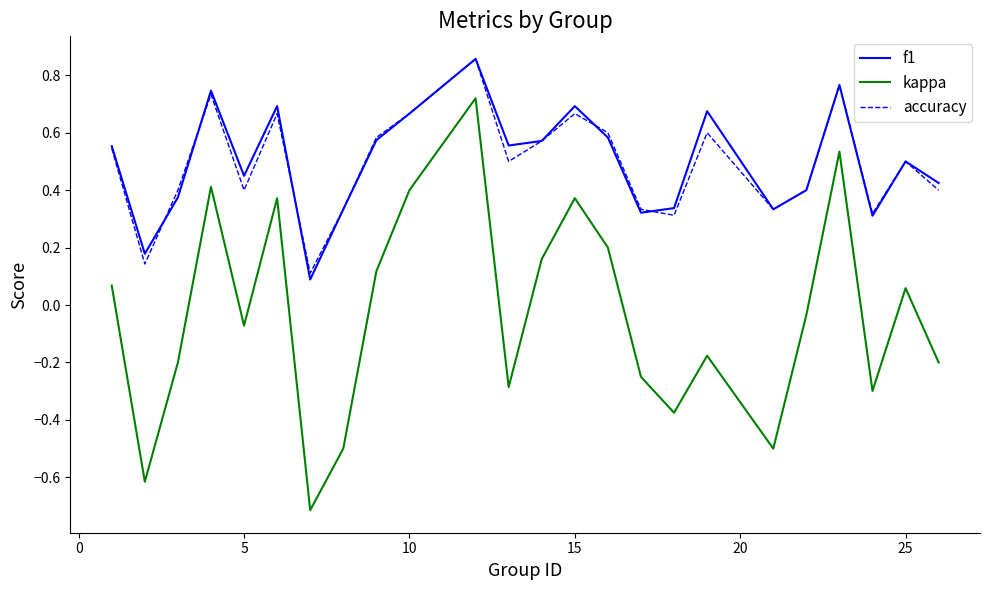

What is the smallest value displayed?

-0.7